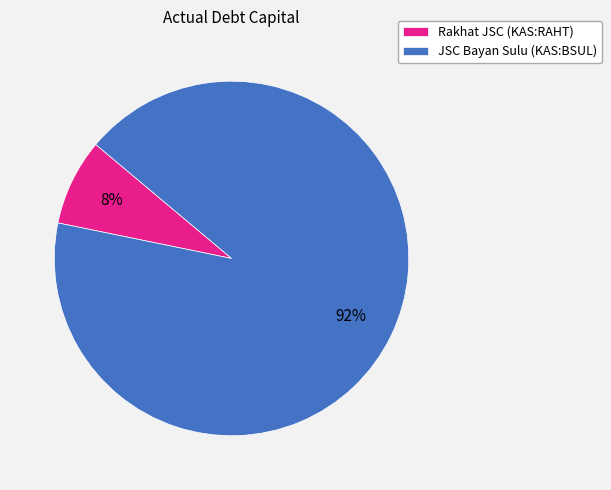

To the nearest percent, what is the average slice percentage?

50%